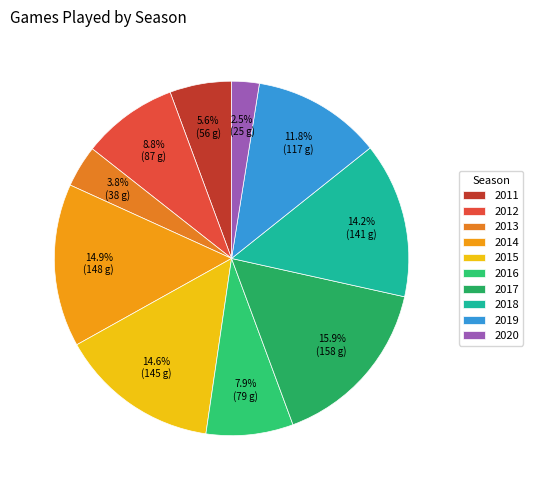

What is the ratio of the value at 2012 to the value at 2015?

0.6